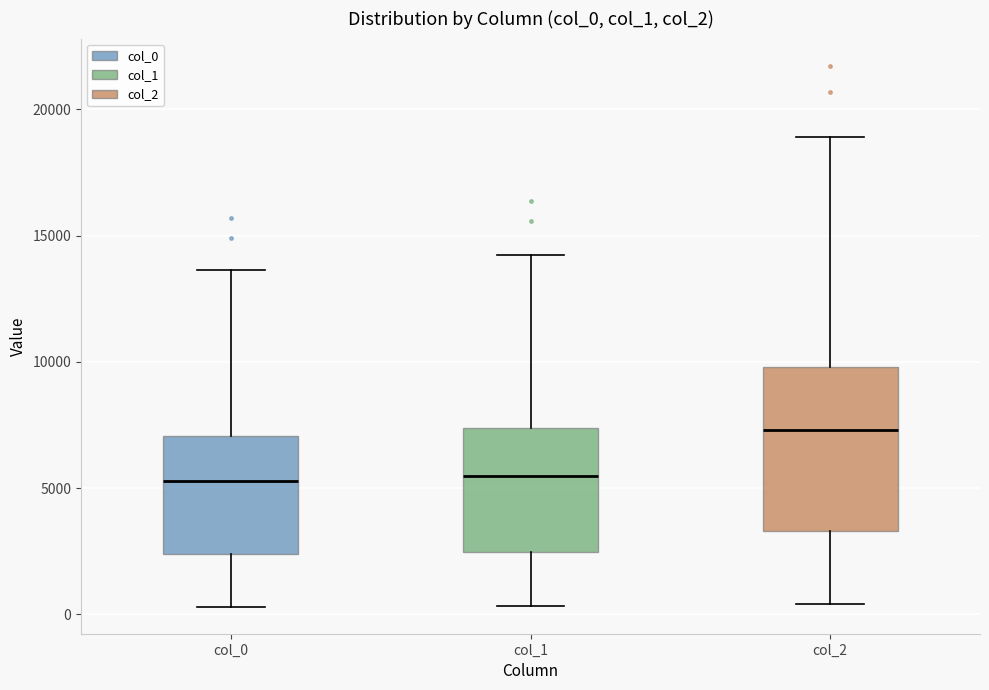

Which box has the highest median line?

col_2